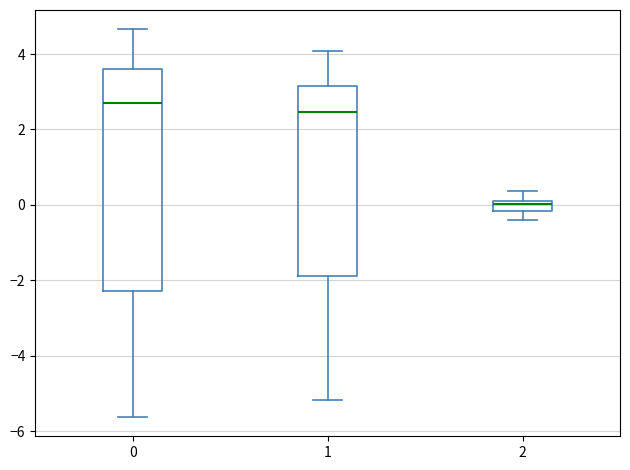

Which box's median line is the highest?

0